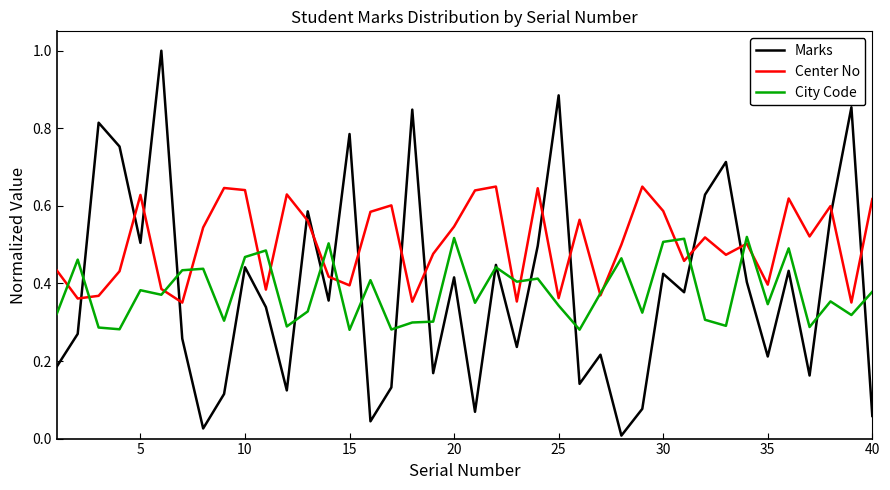

How many distinct data groups are displayed?

3